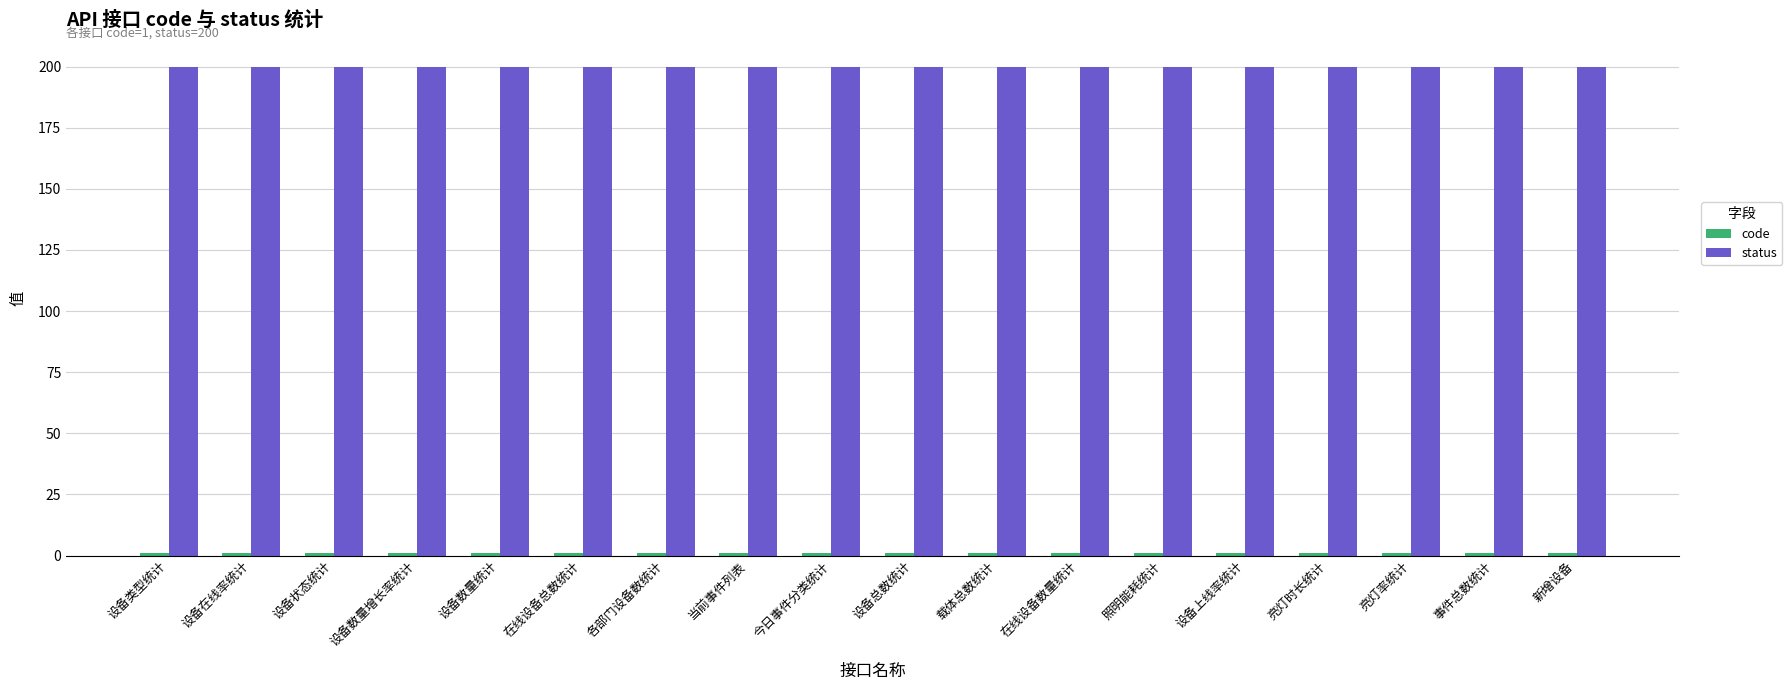

How many bars are there in total?

36